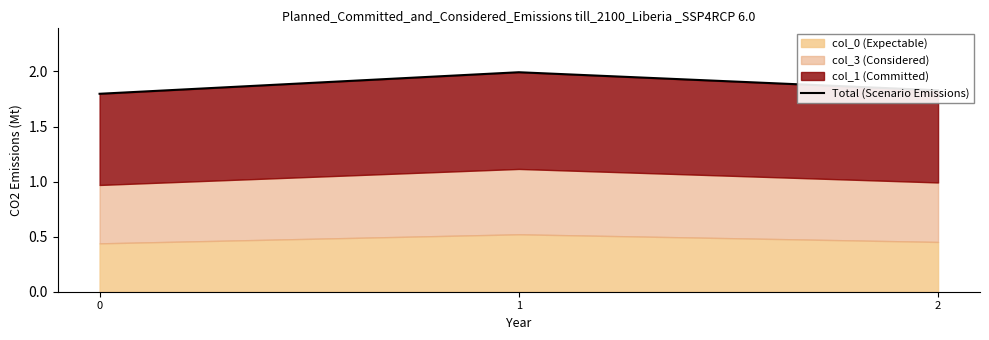

The chart shows a value of 3.1 at 2. True or false?

False